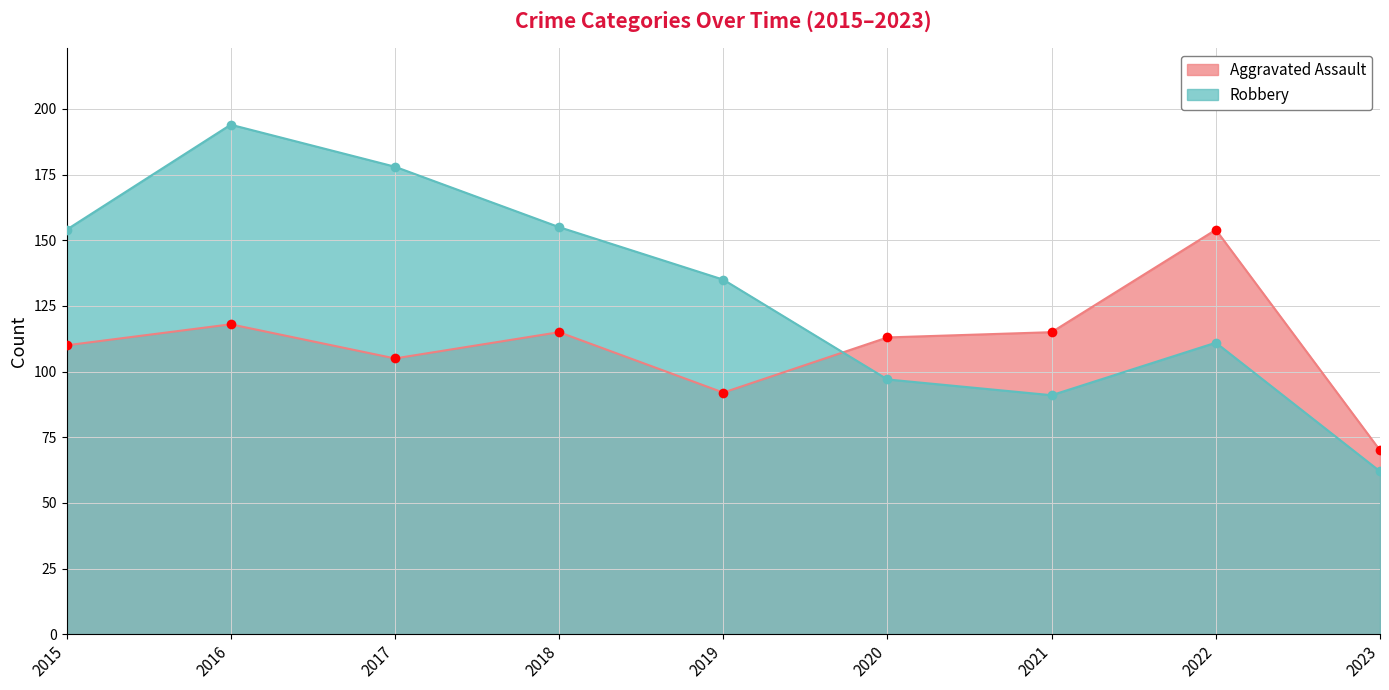

What is the value of the Robbery point at the 1st from the left?

154